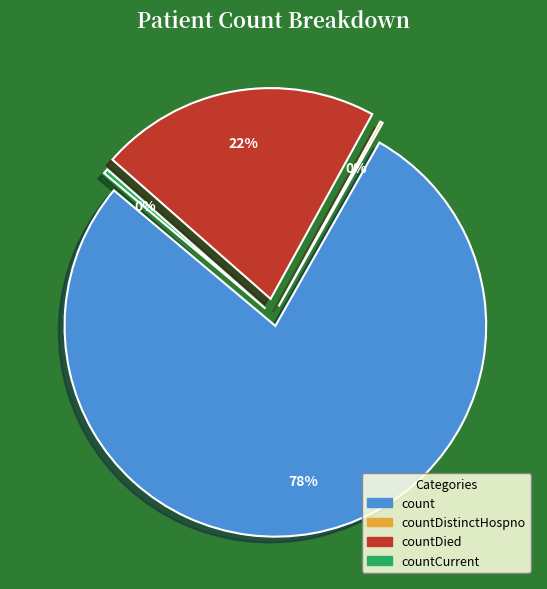

To the nearest percent, what is the difference between the largest and smallest slice percentages?

78%